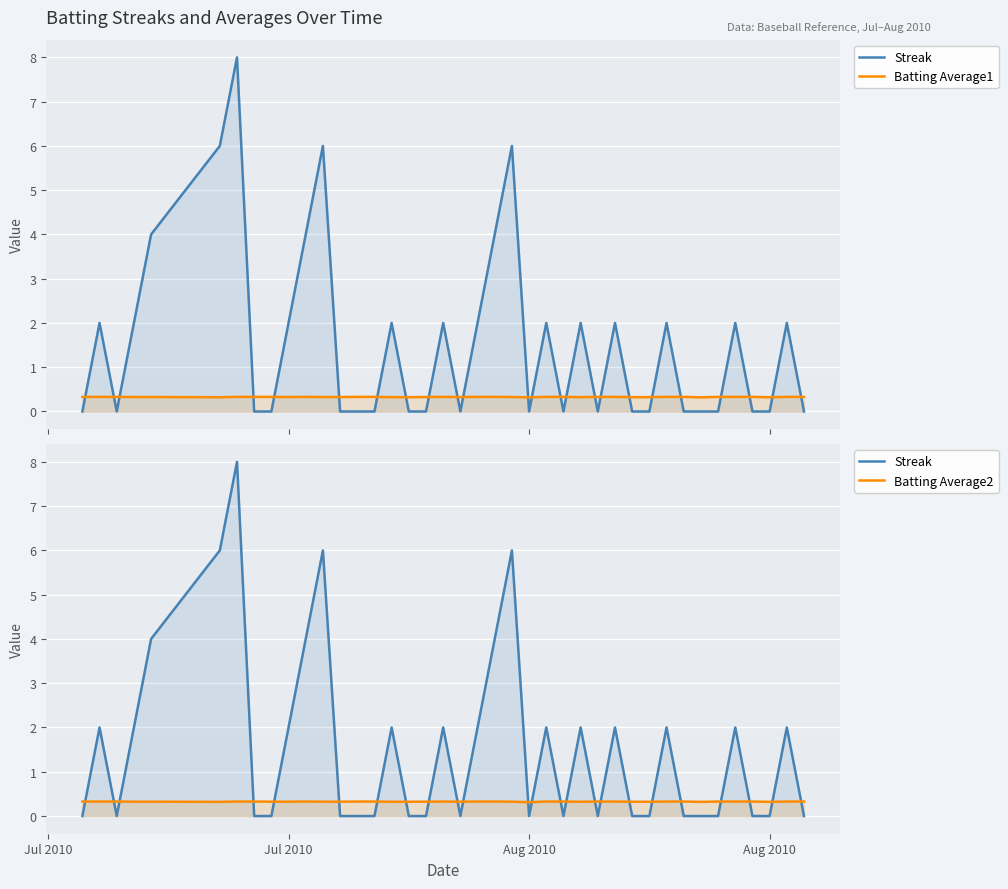

Which category has the highest value in the Batting Average2 series?

Jul 2010